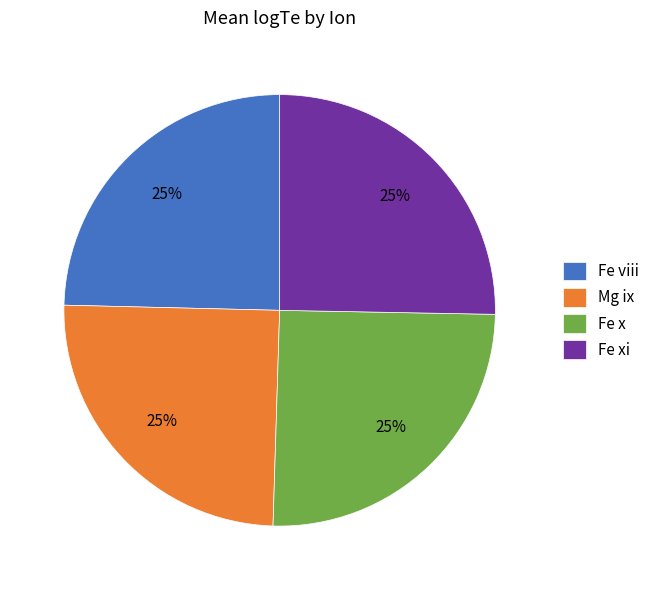

Does Fe xi account for over 50% of the chart?

No